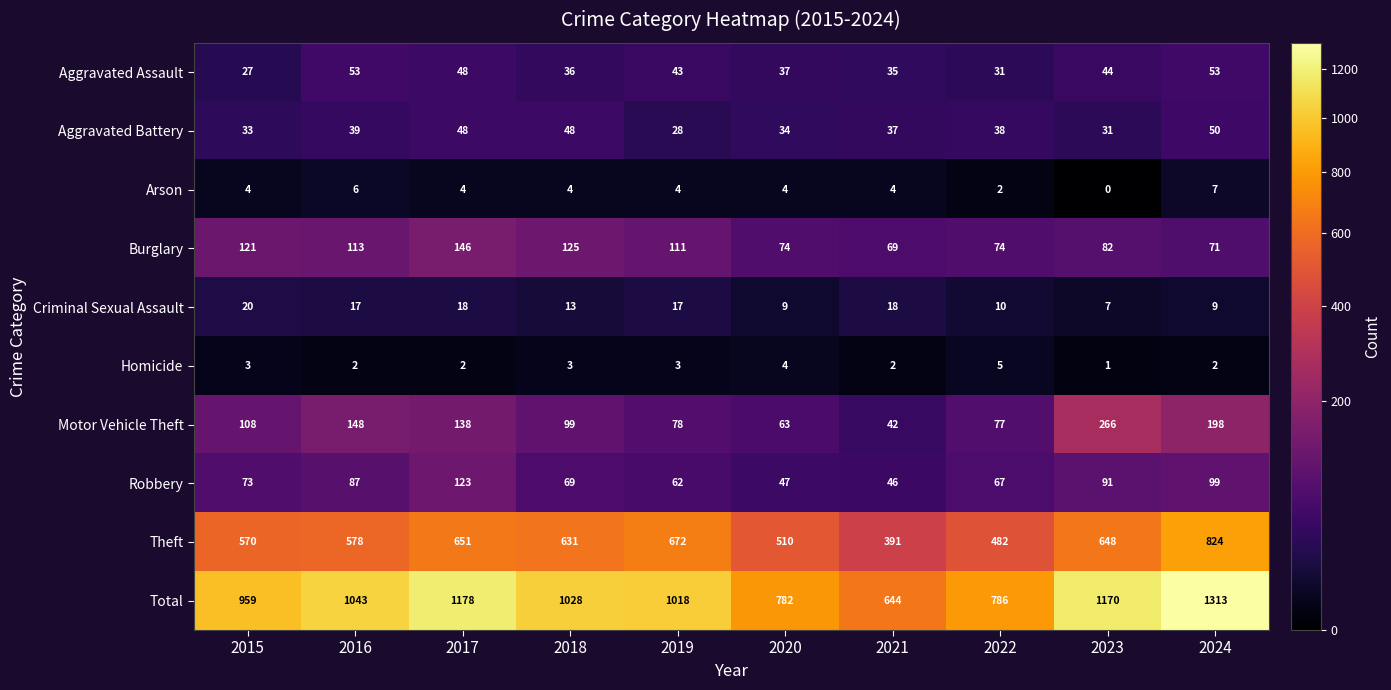

What is the difference between the highest and lowest values at 2021?

642